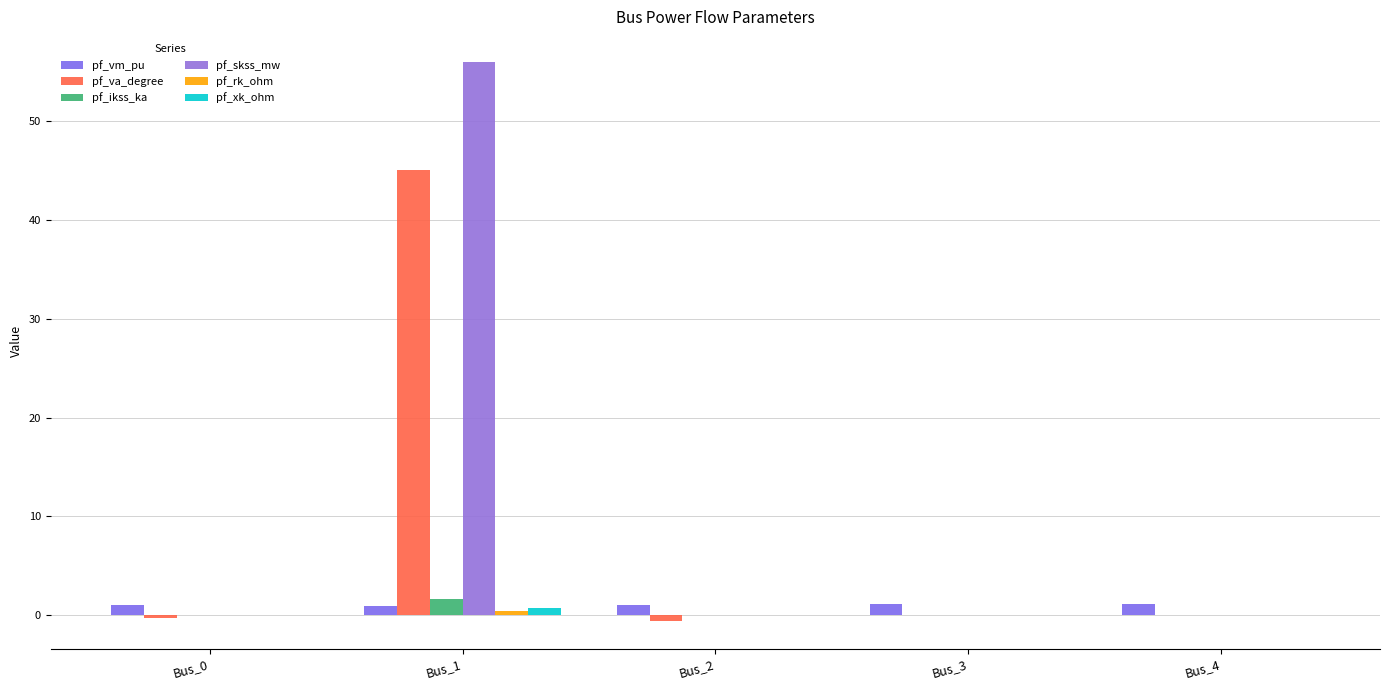

Are the bars horizontal?

No